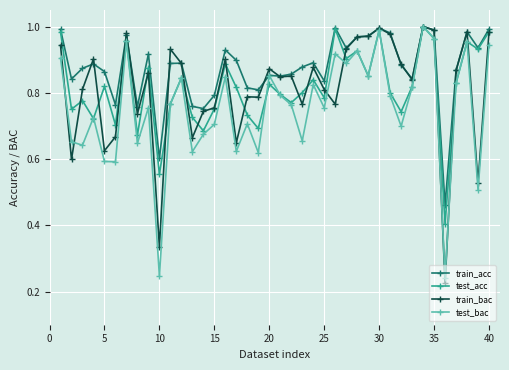

Which series has the largest total across all categories?

train_acc